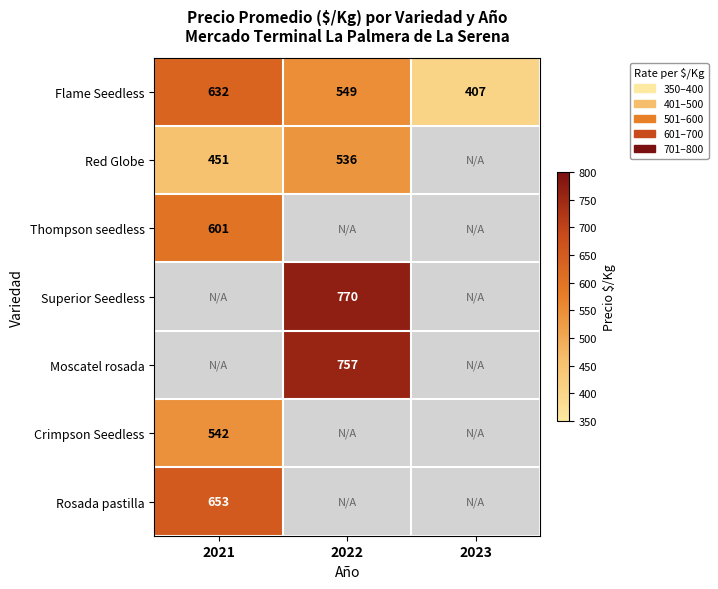

The value of Superior Seedless at 2022 is 251. True or false?

False